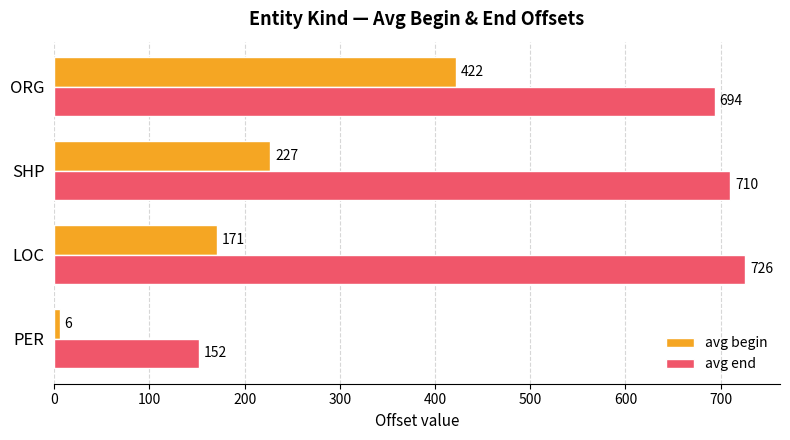

What is the difference between the maximum and minimum values in the avg begin series?

416